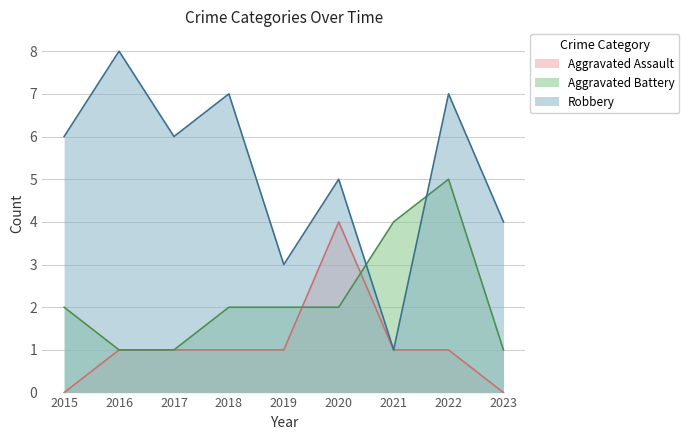

Which series has the largest range (max minus min)?

Robbery